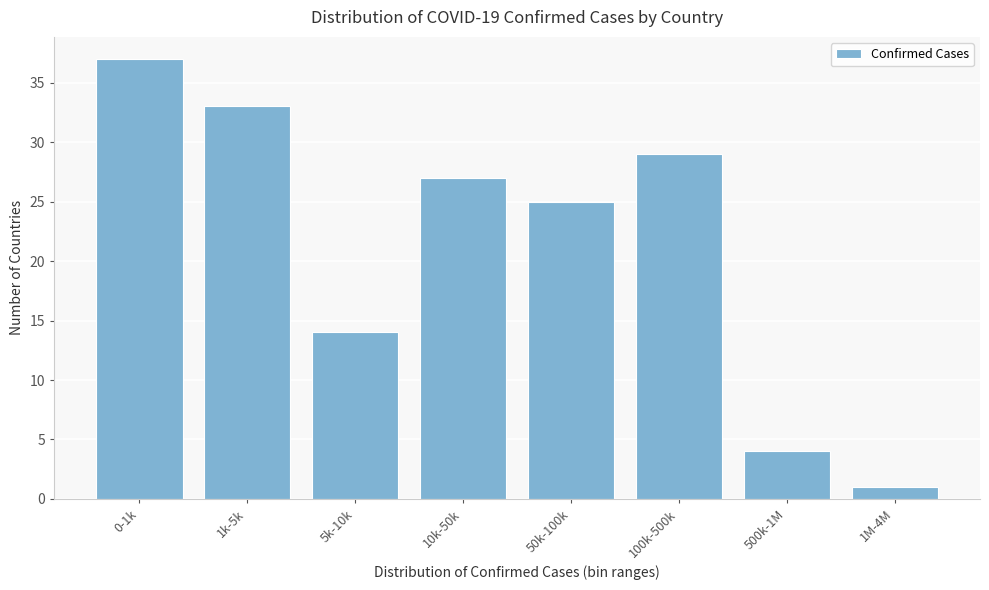

Reading left to right, what are all the values shown in this chart?

37	33	14	27	25	29	4	1